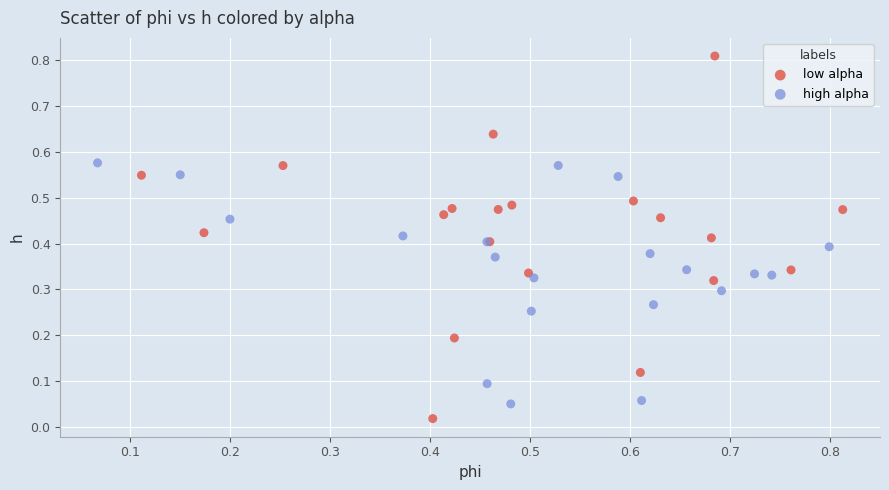

Which series has the largest Y range (max minus min)?

low alpha